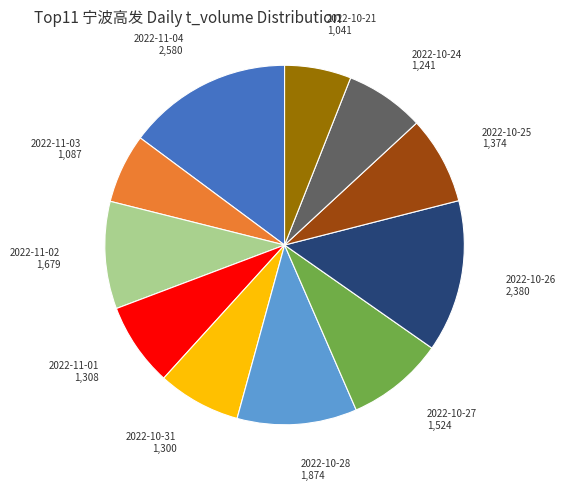

Does 2022-10-24 represent more than half of the total?

No